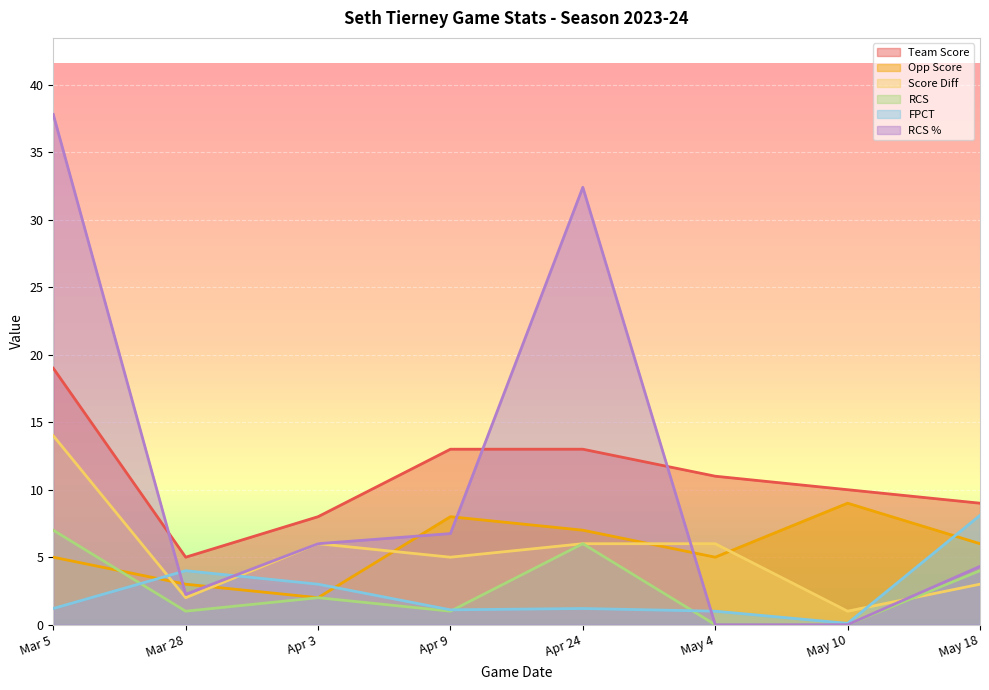

Which series has the largest total across all categories?

RCS_PCT